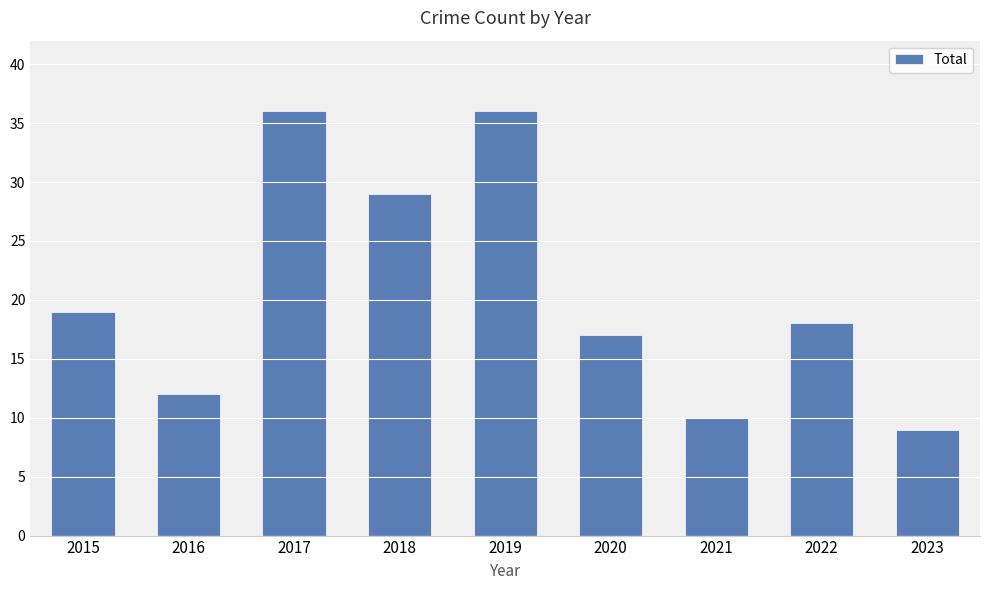

Which has a higher value, 2021 or 2017?

2017